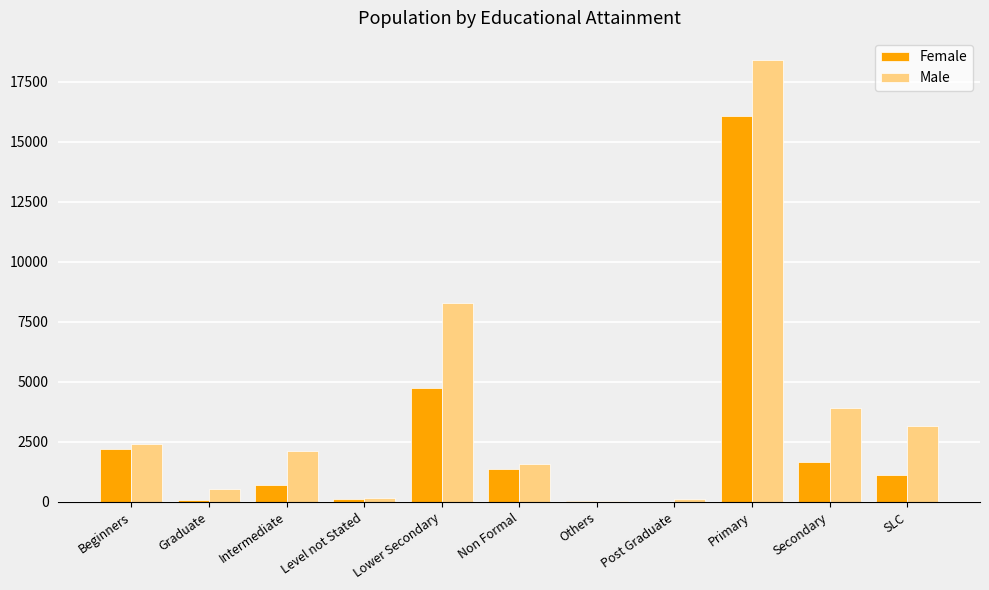

What is the maximum value for Male?

18405